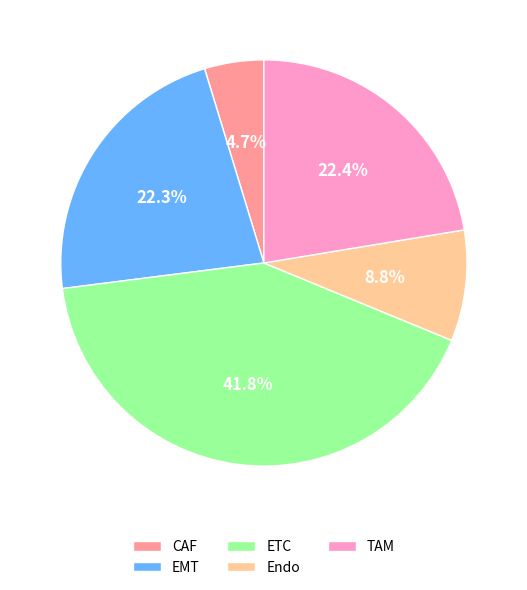

Count the number of slices in the pie.

5